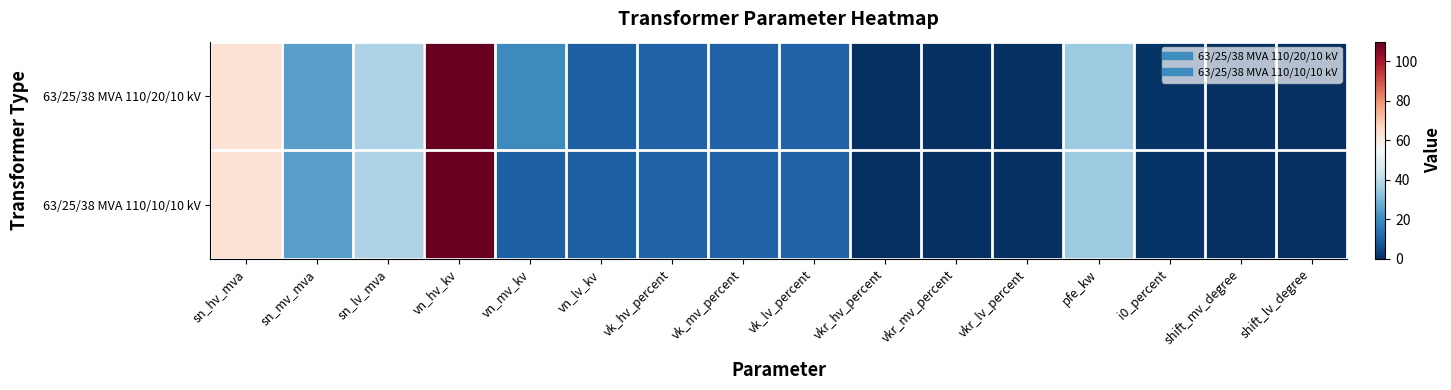

At which category is the sum across all series the highest?

vn_hv_kv